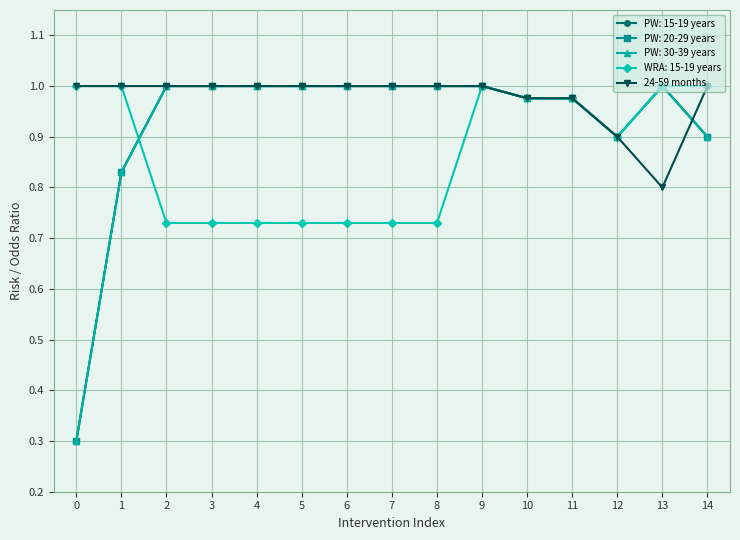

Does the chart display data point markers on the line(s)?

Yes